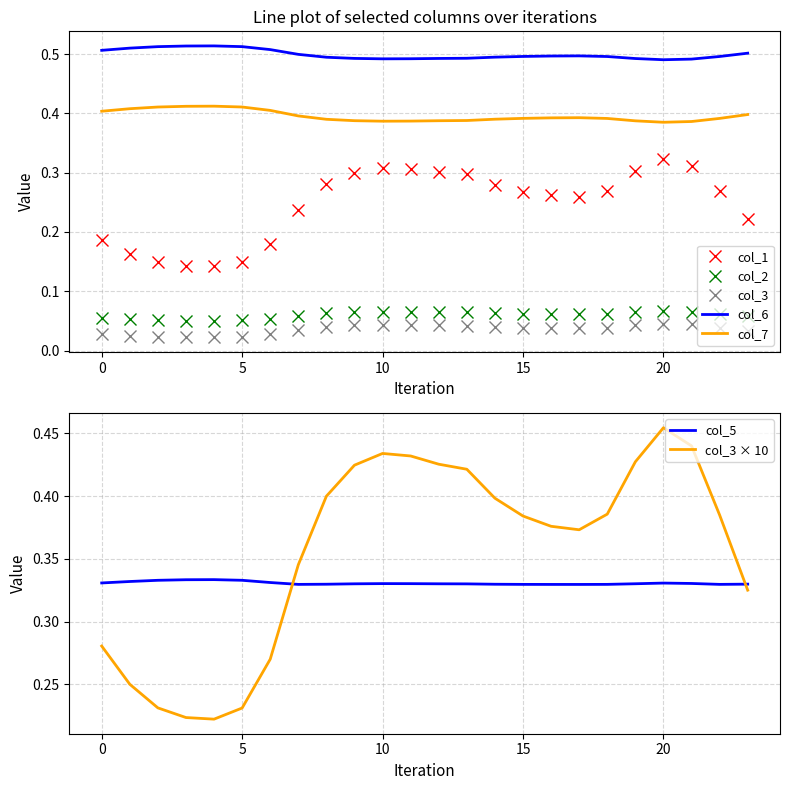

At which label is col_1 closest to 0?

4